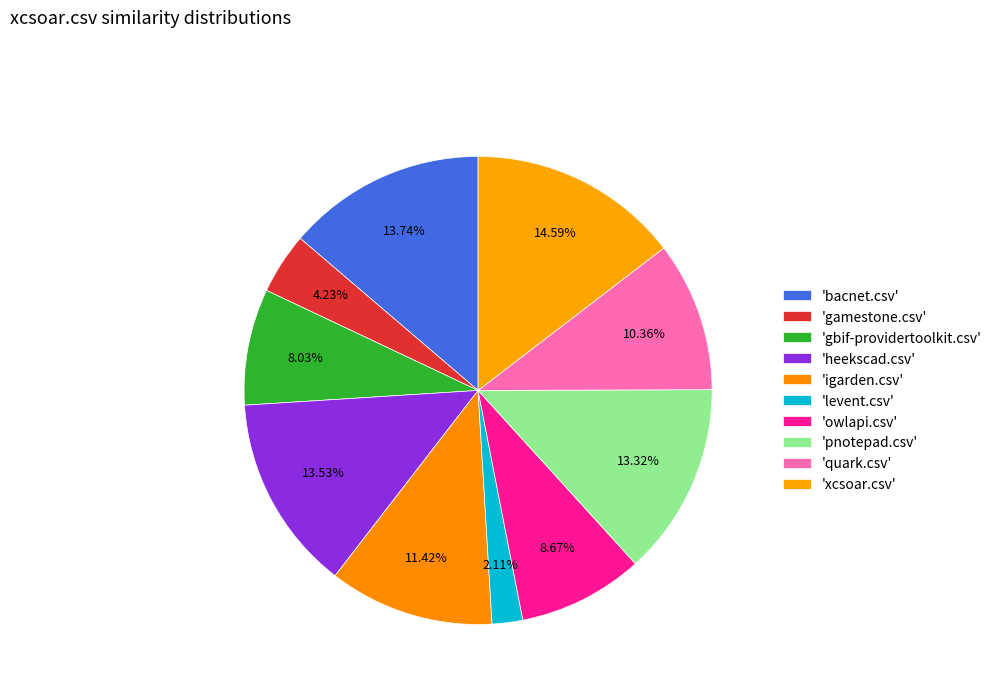

What is the largest slice in the pie chart?

xcsoar.csv